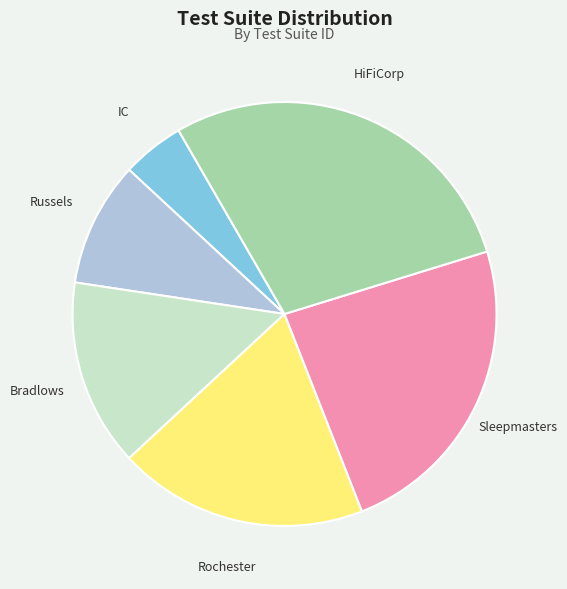

Do Sleepmasters and Bradlows together represent more than half of the pie?

No